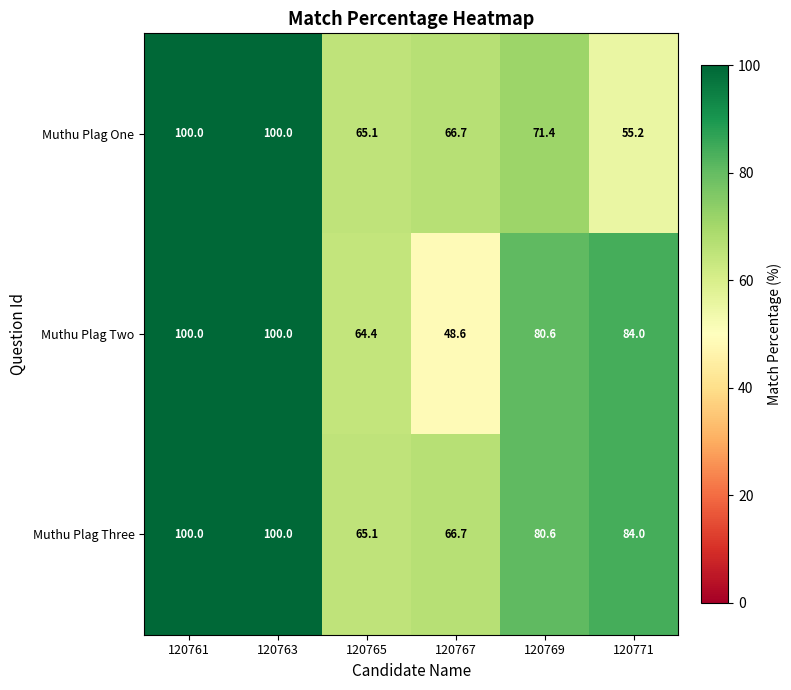

At which label is Muthu Plag Three closest to 82?

120769